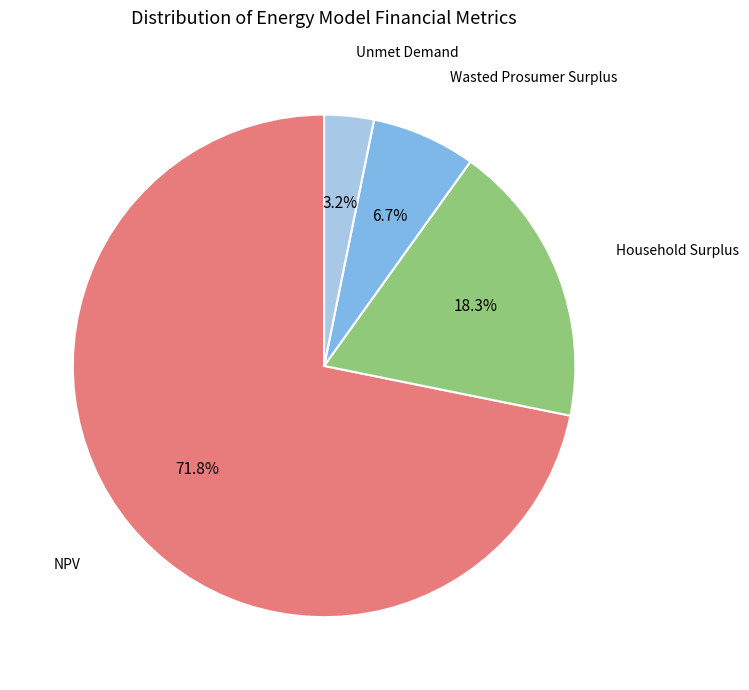

Is there any slice that represents more than half of the pie?

Yes